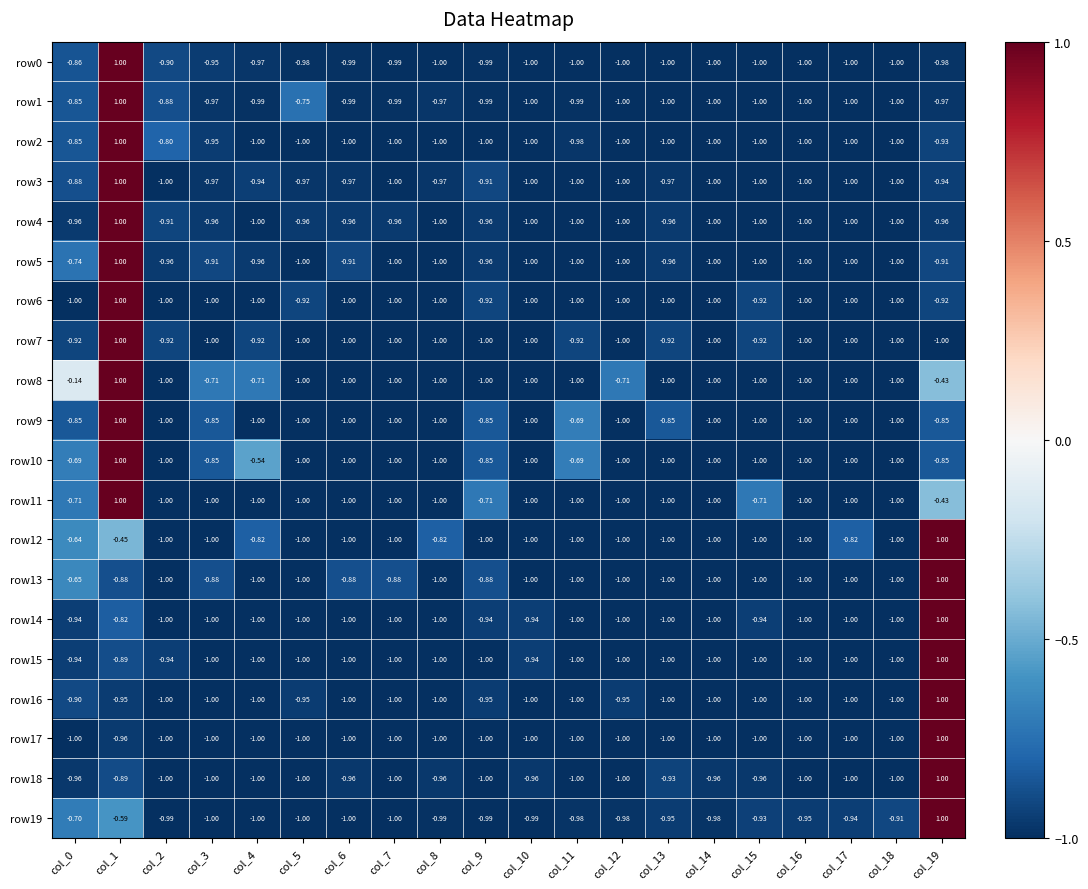

What is the smallest value displayed?

-1.0